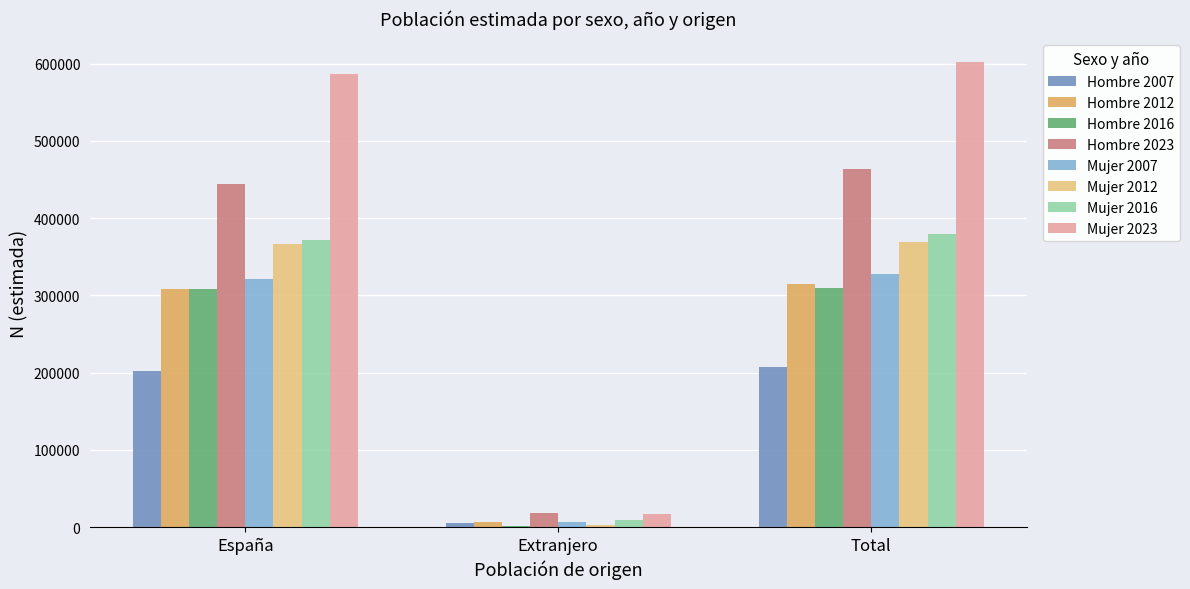

Read the Hombre 2012 value at España, to the nearest 100.

308300